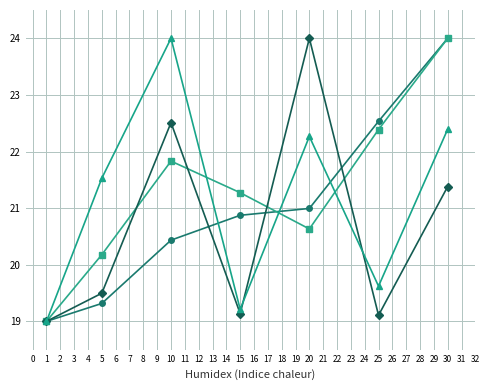

What is the difference between the highest and lowest values at 15?

2.1